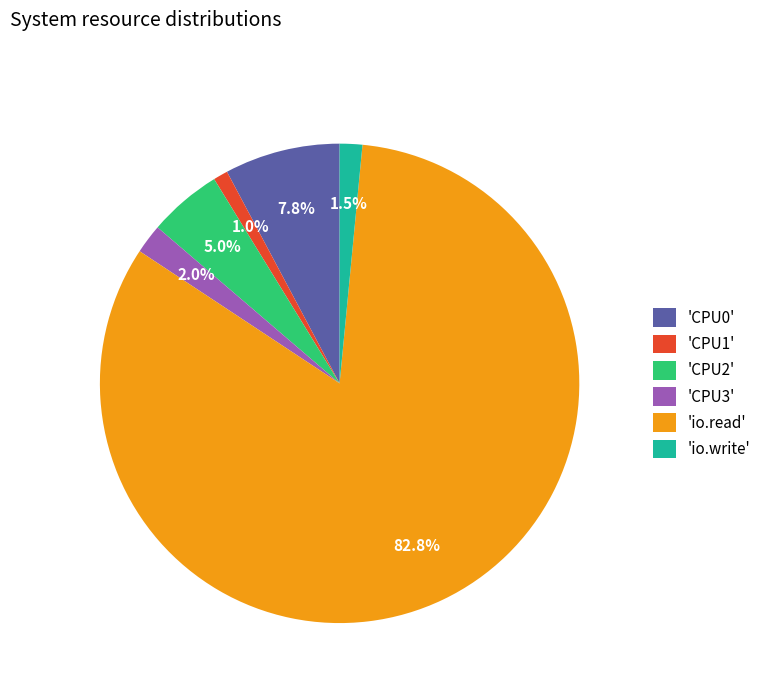

What portion of the pie excludes 'CPU2'?

95.0%